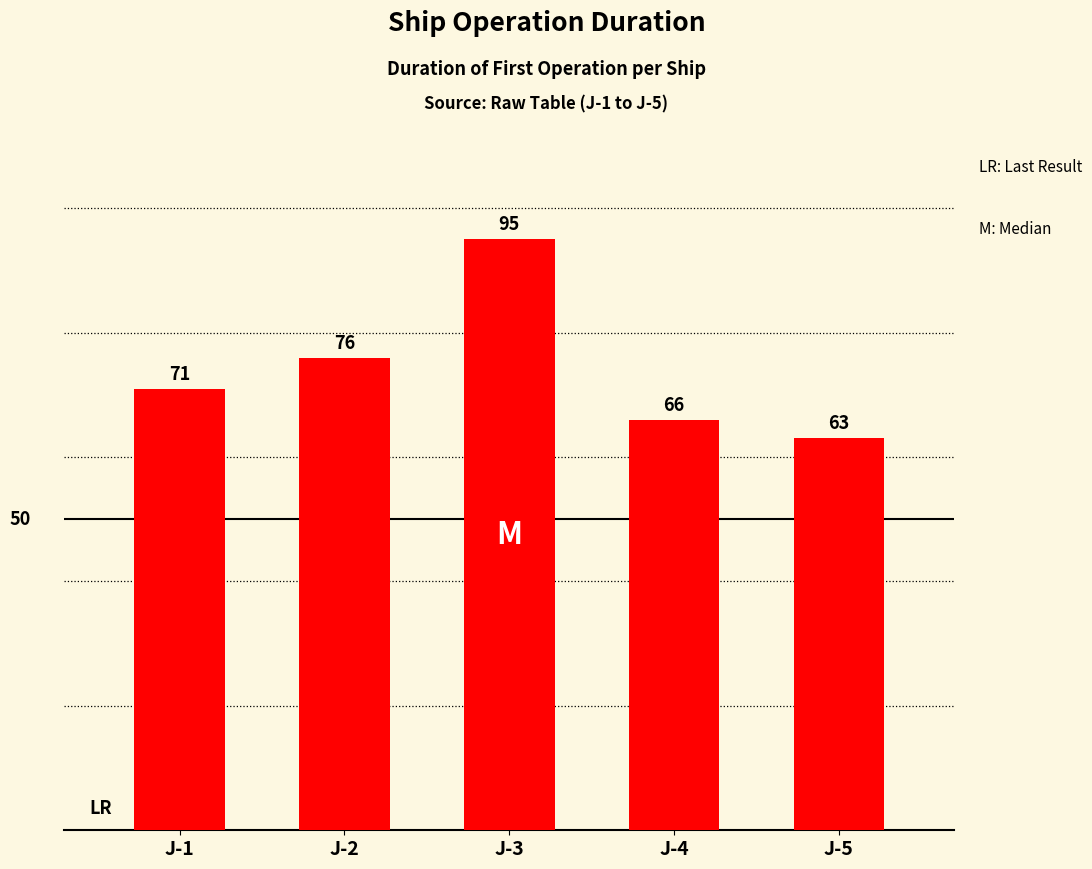

List the labels in order of value, smallest first.

J-5, J-4, J-1, J-2, J-3